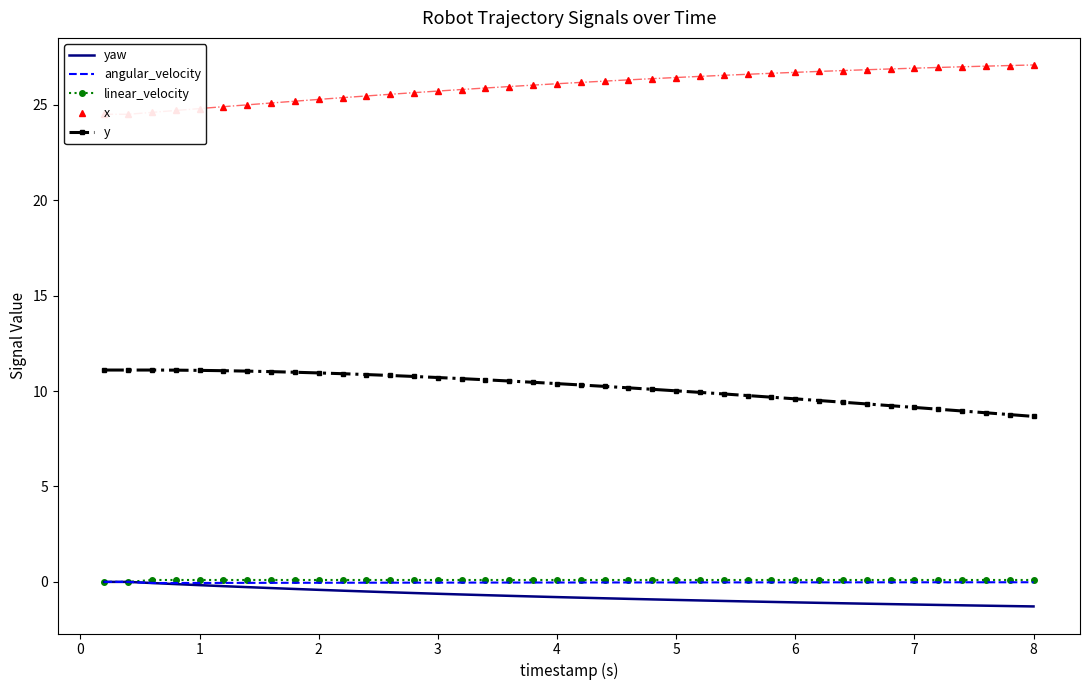

What is the sum of all angular_velocity values?

-1.3